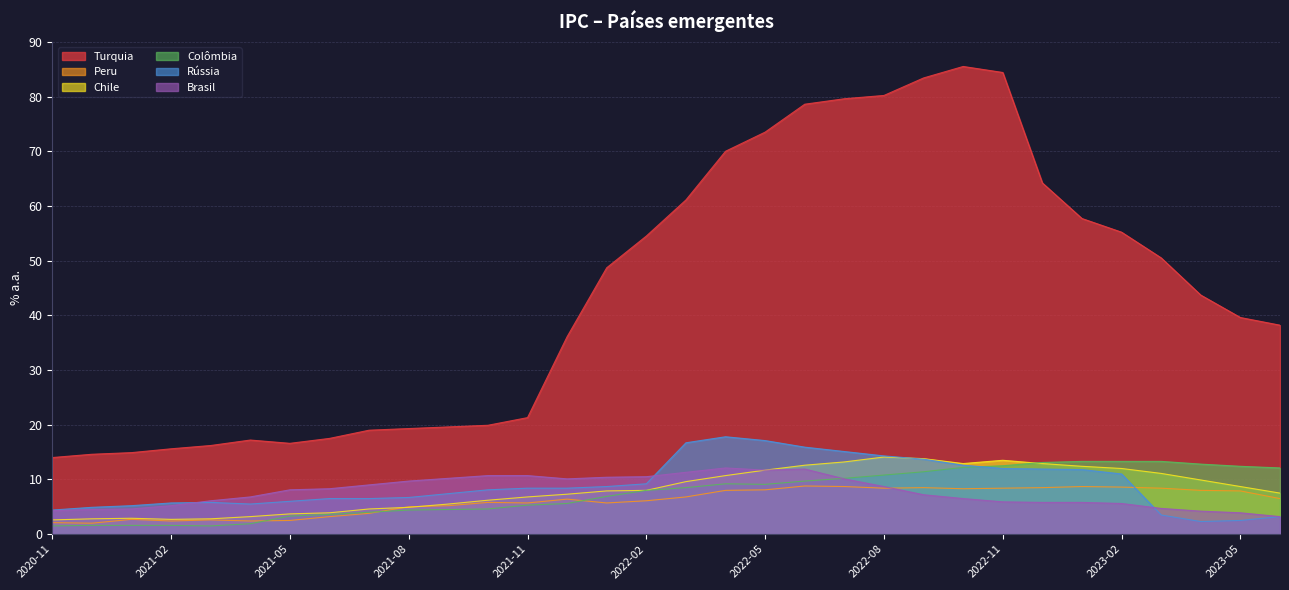

Is it true that Rússia equals 16.1 at 2022-02?

False